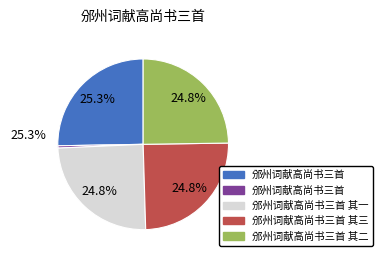

Does any single category account for the majority?

No